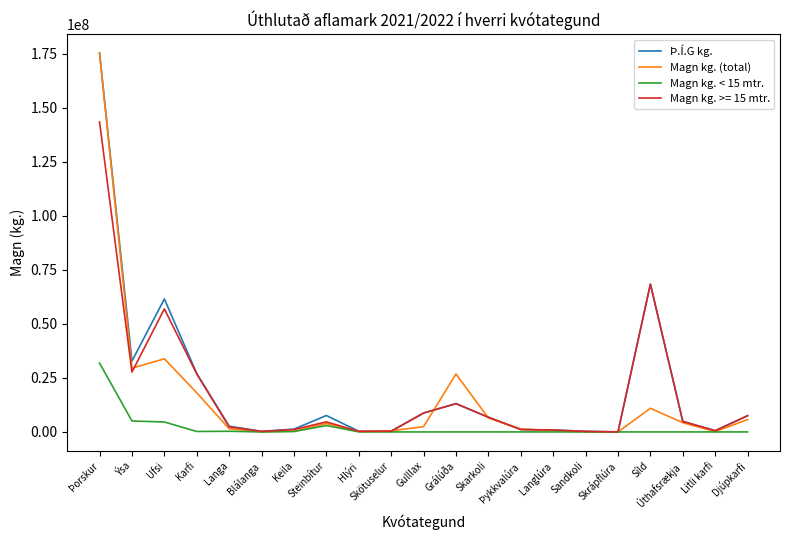

Which label corresponds to the largest value in the chart?

Þorskur